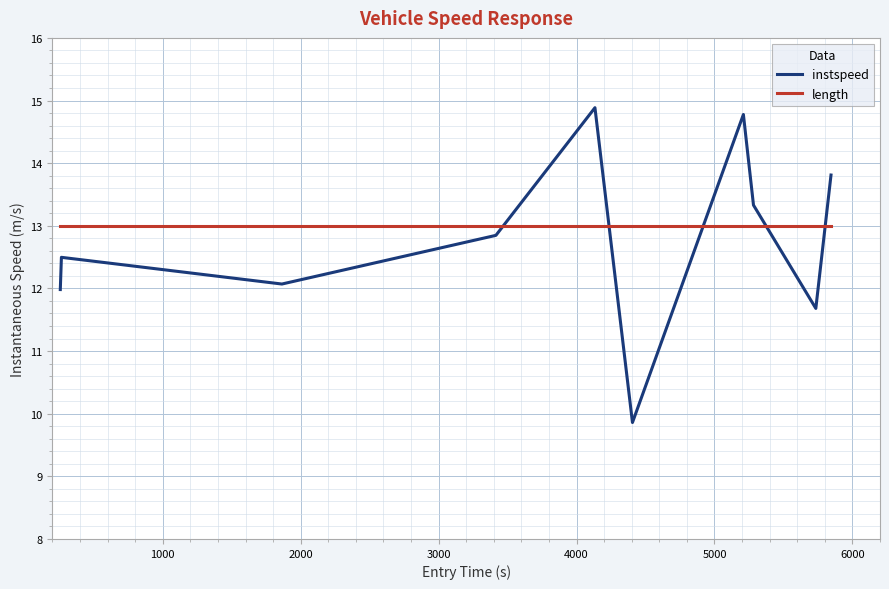

List the series in order of their overall mean, highest first.

length, instspeed